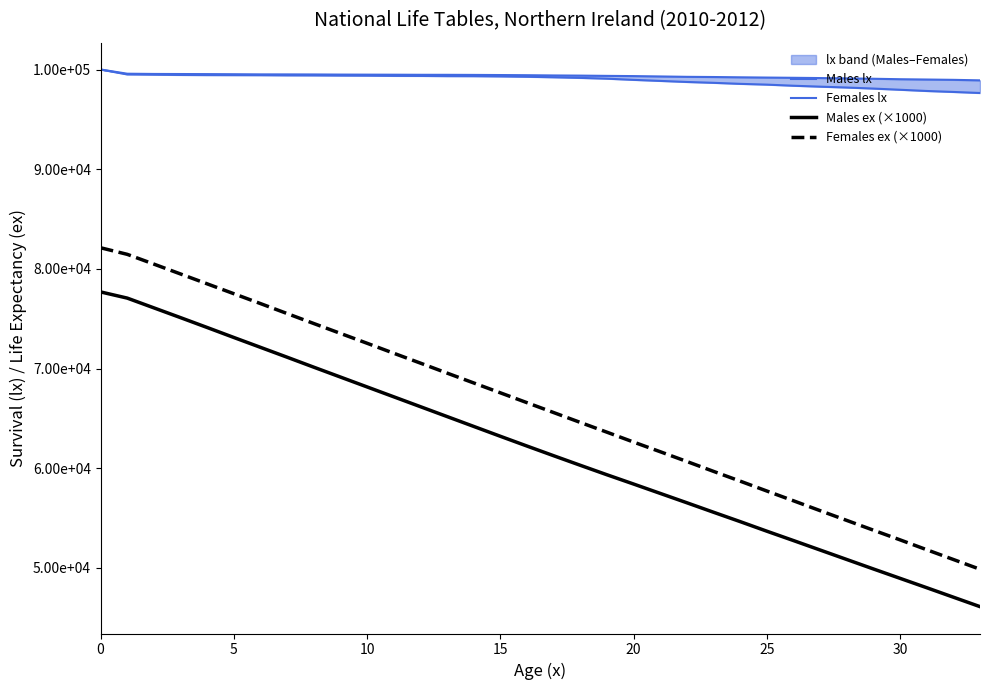

True or false: Males lx has a value of 60067.8 at 20.

False